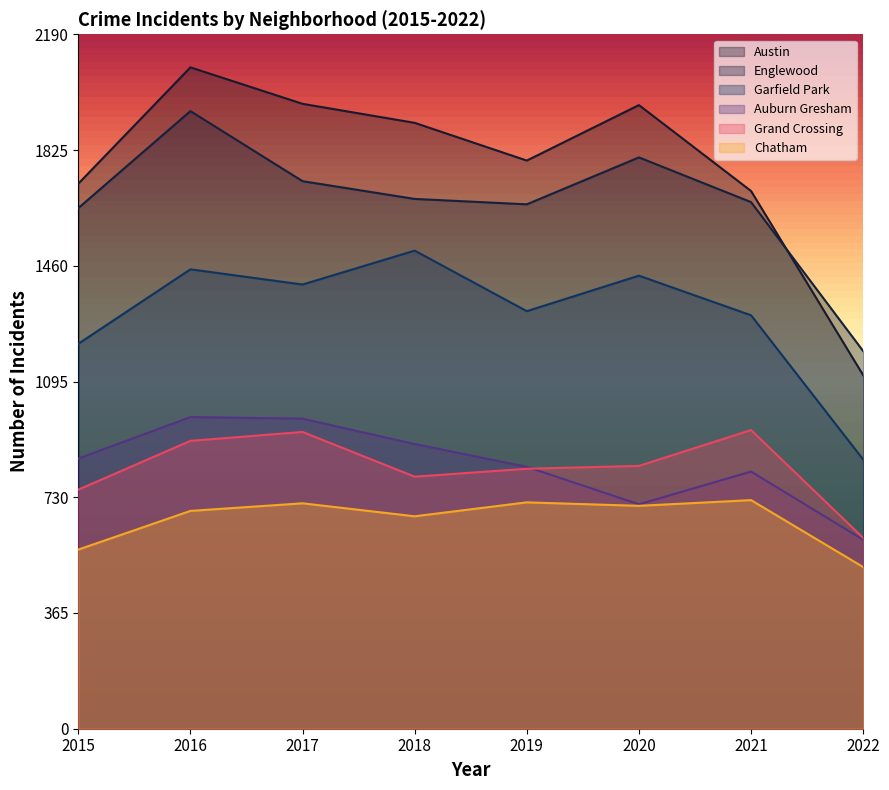

What is the difference between the Englewood values at 2020 and 2022?

611